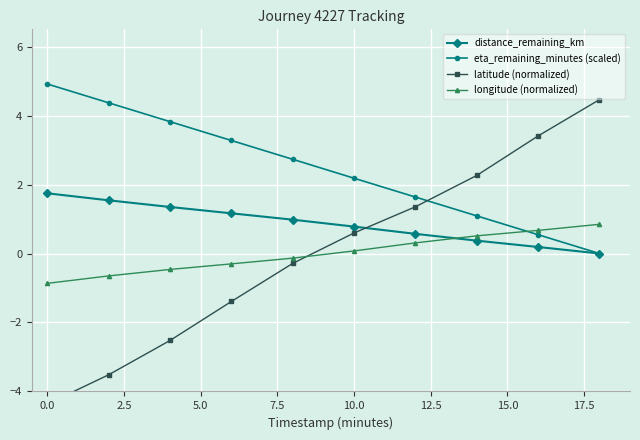

What is the smallest value displayed?

-4.4